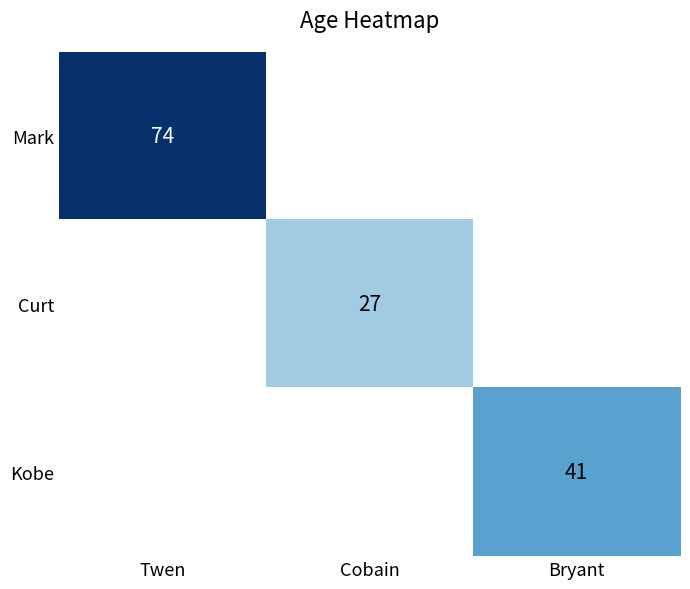

Is it true that Mark equals 49 at Twen?

False